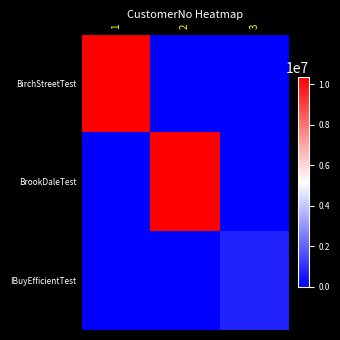

Reading left to right, list all the values displayed in this chart.

BirchStreetTest: 1=10348068	2=0	3=0
BrookDaleTest: 1=0	2=10348068	3=0
IBuyEfficientTest: 1=0	2=0	3=702738